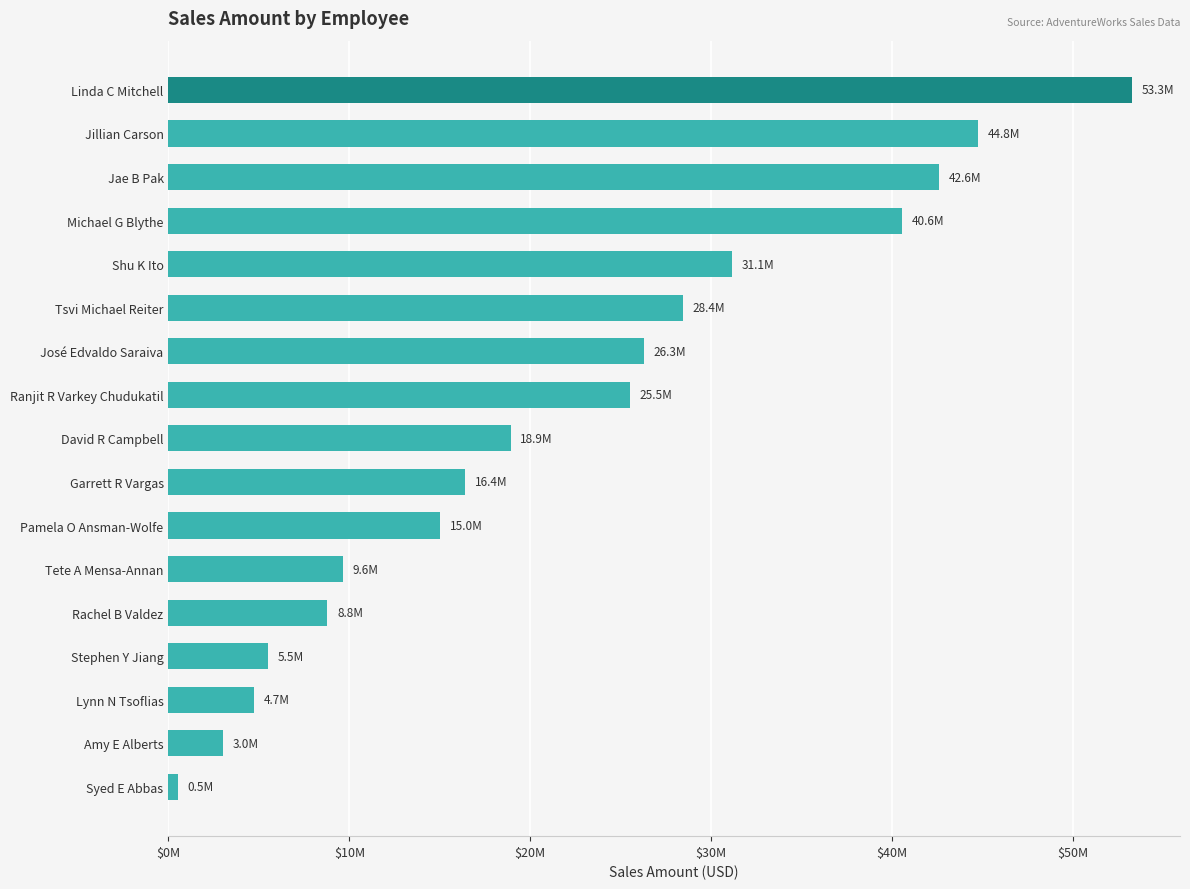

How many values exceed 18912489?

9